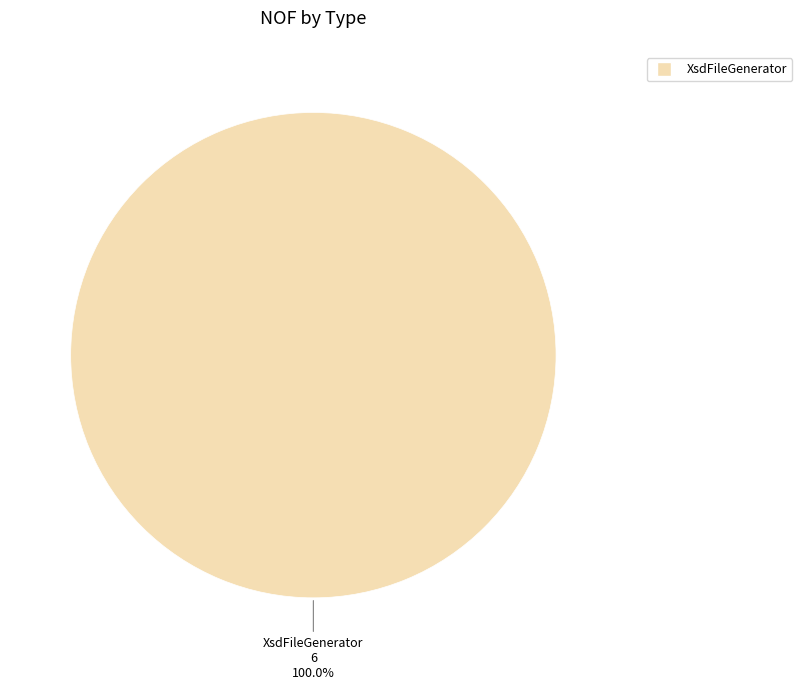

Does any single category account for the majority?

Yes